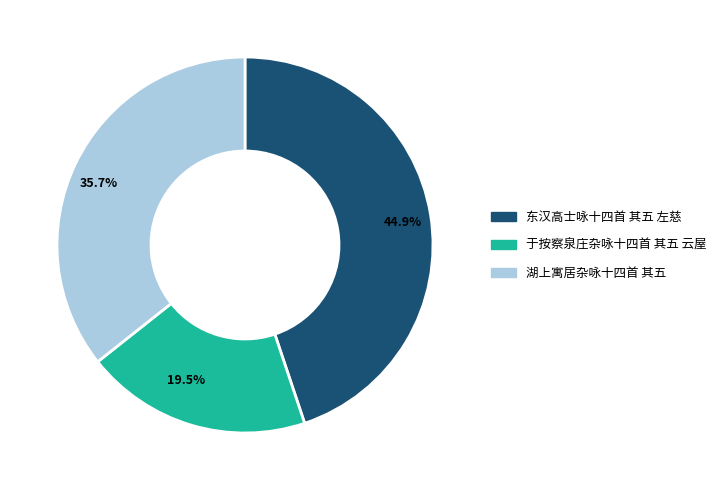

To the nearest percent, what is the average slice percentage?

33%